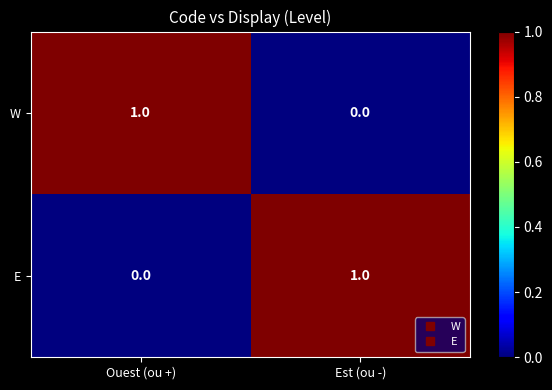

The W series shows 1 at Est (ou -). True or false?

False